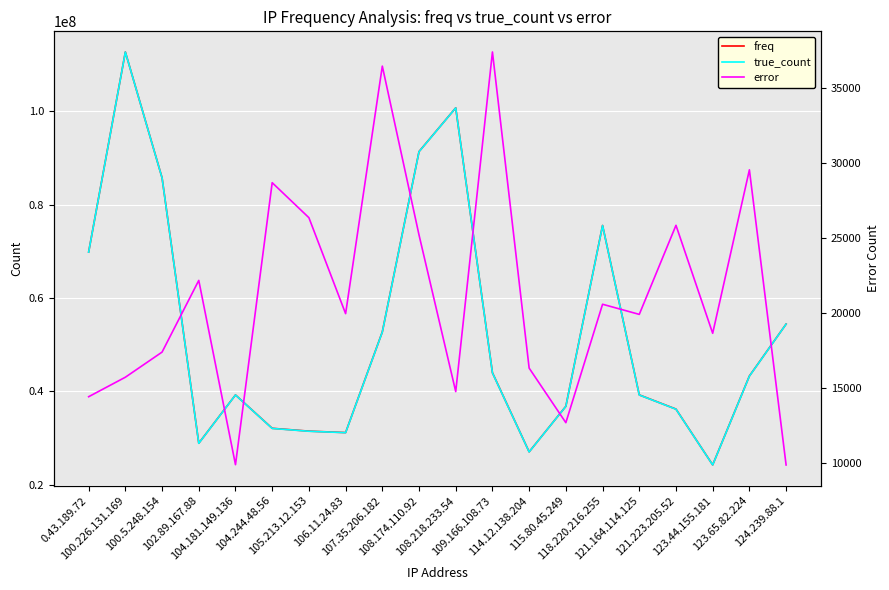

What is the maximum value shown in the chart?

112687955